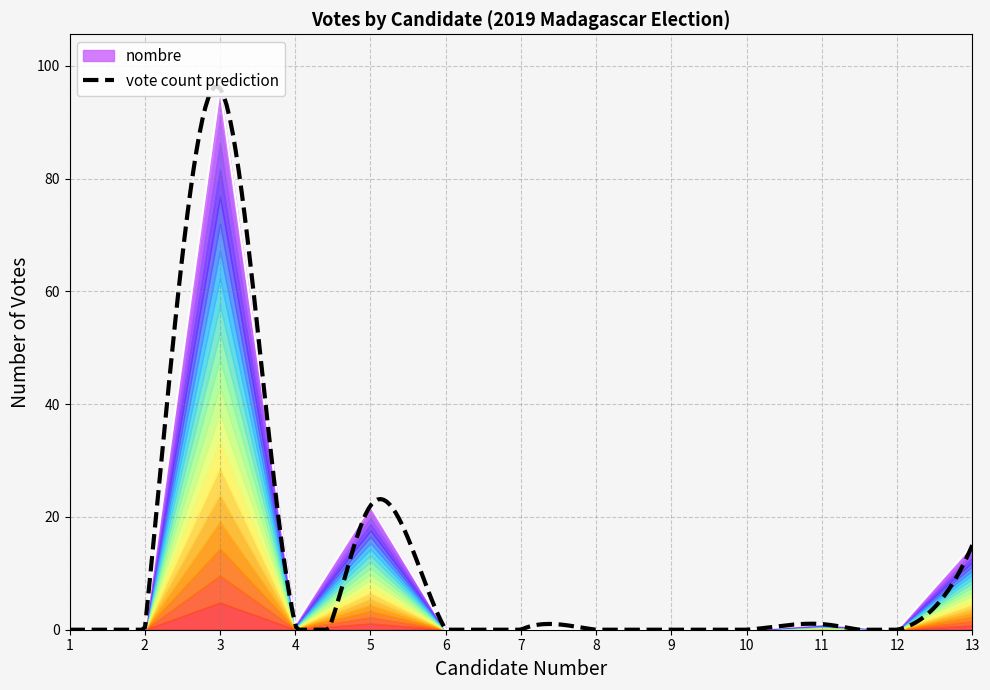

Between 12 and 7, which is larger?

12